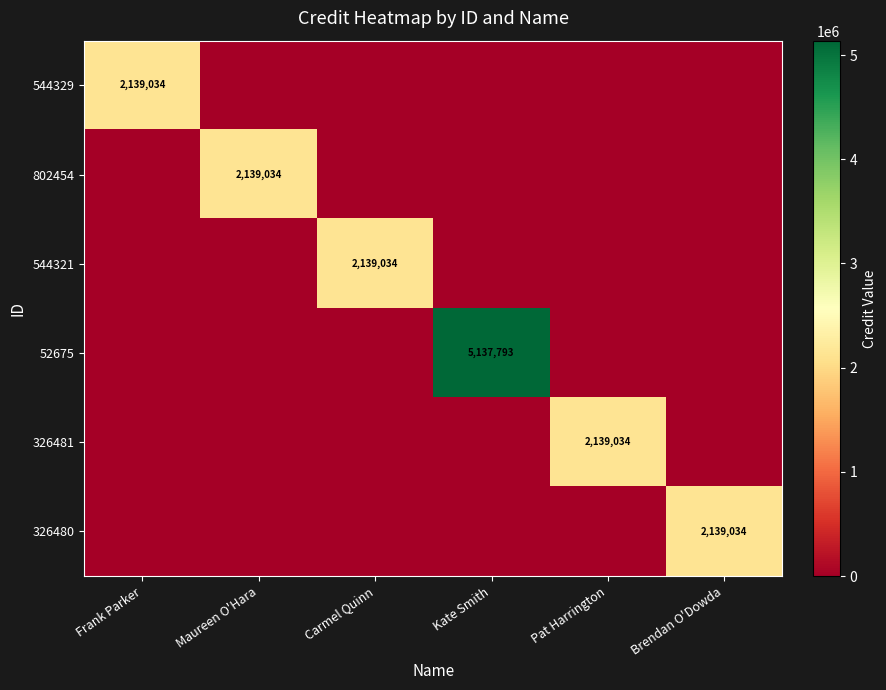

What is the difference between the maximum and minimum values in the 802454 series?

2139034